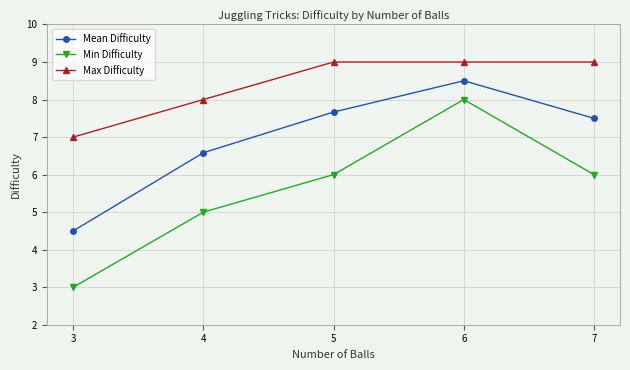

What is the total value across all series at 6?

25.5